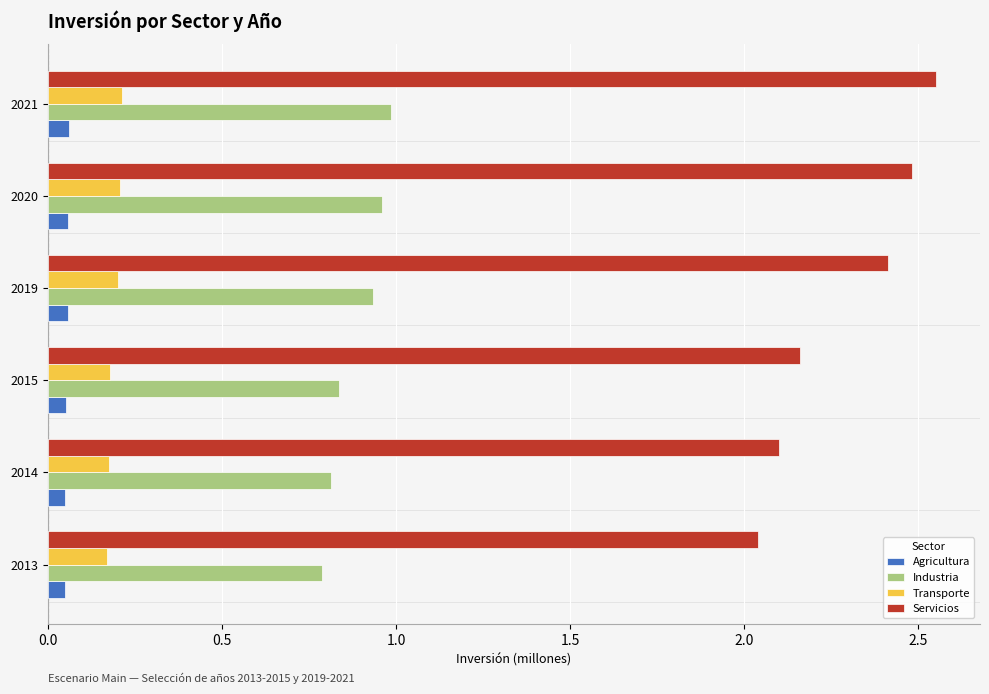

At which category is the sum across all series the highest?

2021